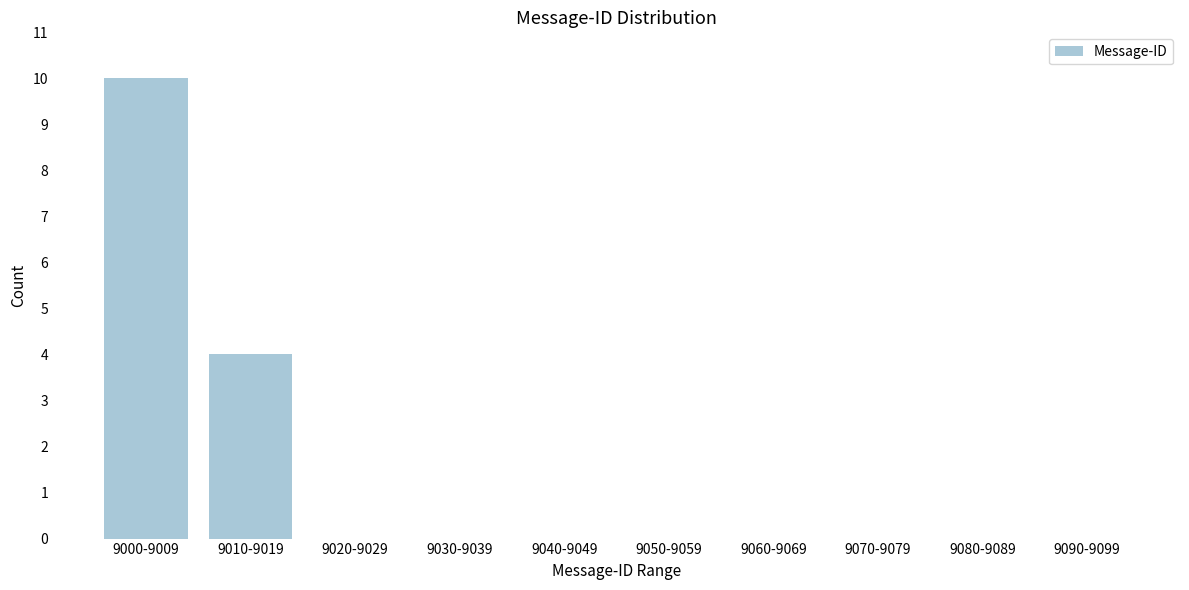

Reading left to right, extract all data points from this chart.

9000-9009=10	9010-9019=4	9020-9029=0	9030-9039=0	9040-9049=0	9050-9059=0	9060-9069=0	9070-9079=0	9080-9089=0	9090-9099=0